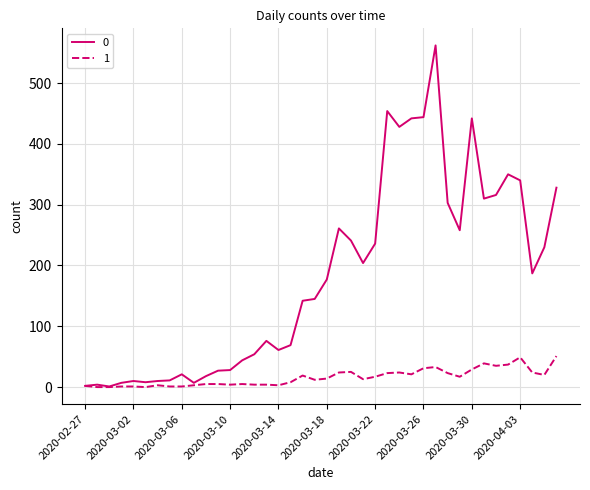

Is this an area chart (filled region under the line)?

No